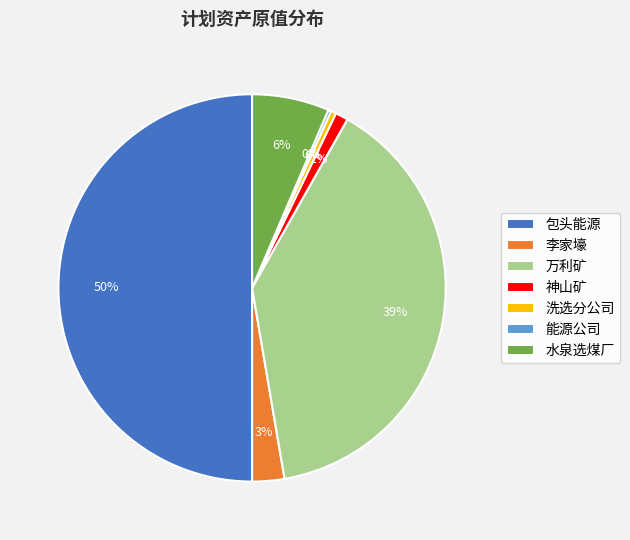

The 洗选分公司 slice represents 0% of the pie. True or false?

True